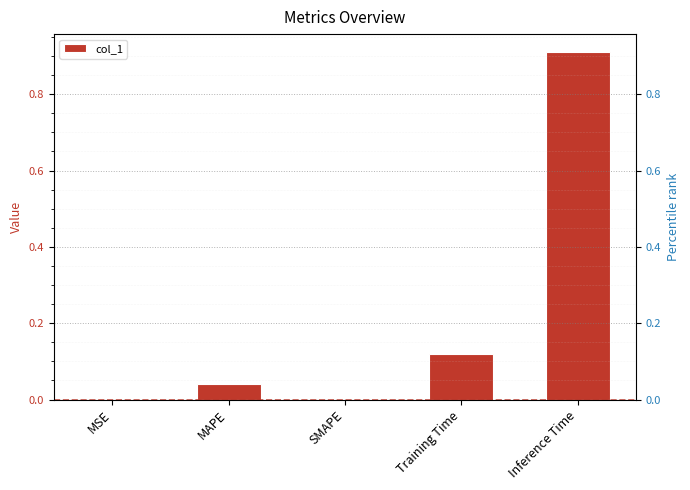

What is the label of the 1st bar from the left?

MSE